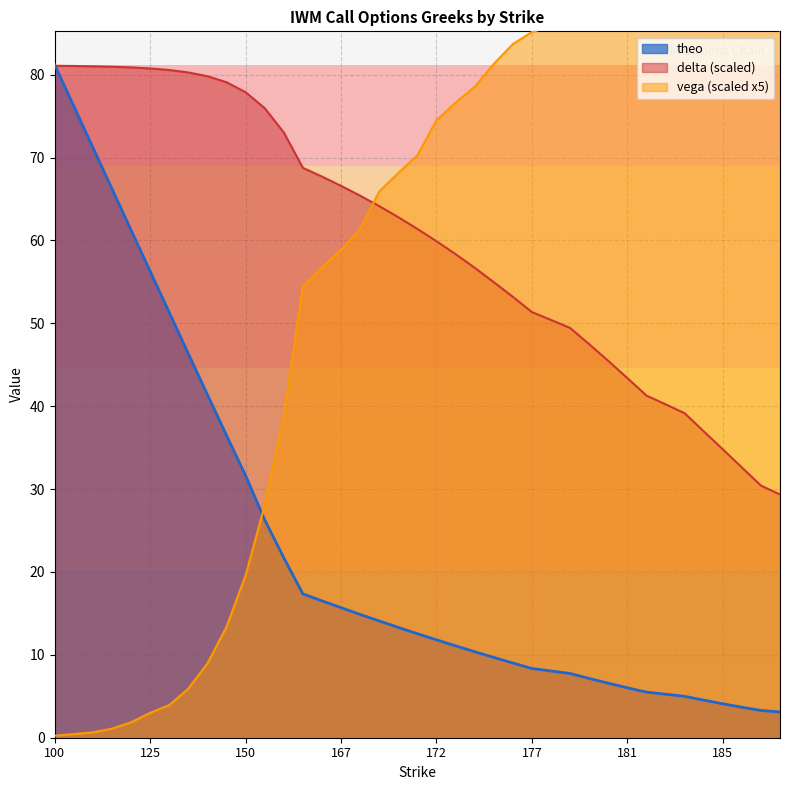

The value of delta at 169 is 64.1. True or false?

True